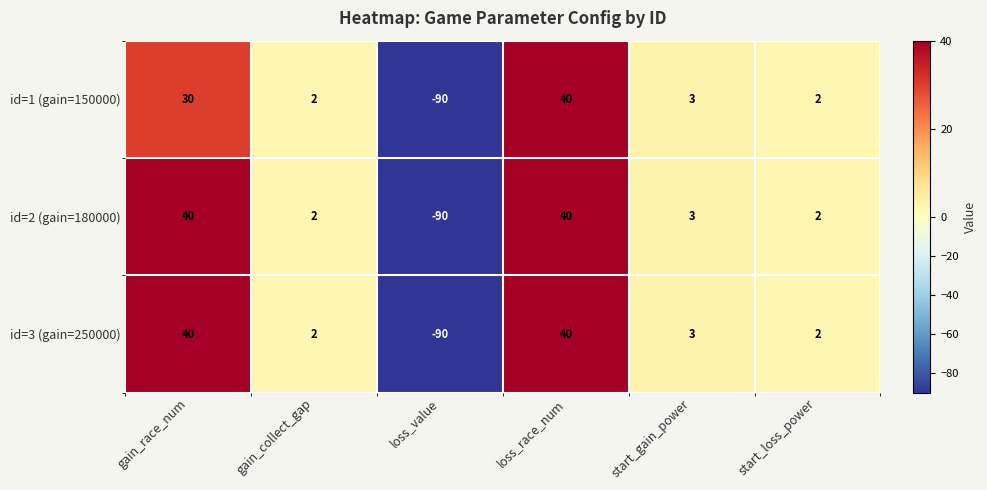

At which category is the sum across all series the highest?

loss_race_num